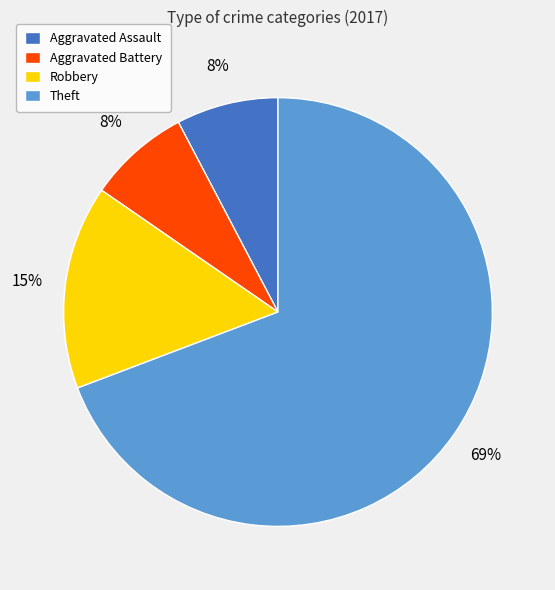

Is Theft the majority of the pie?

Yes